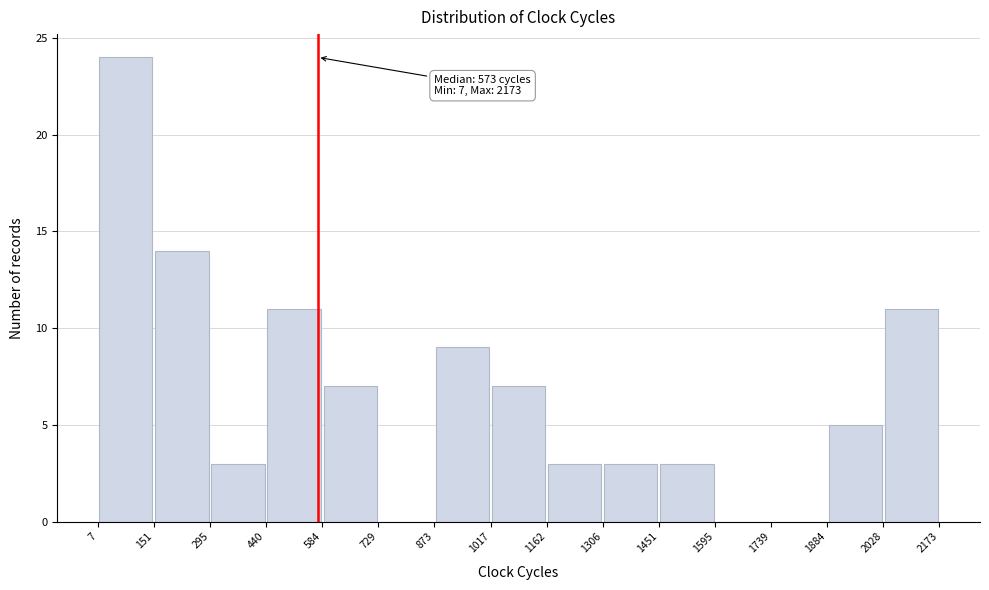

Over which range of the x-axis is the bar tallest?

7 to 151